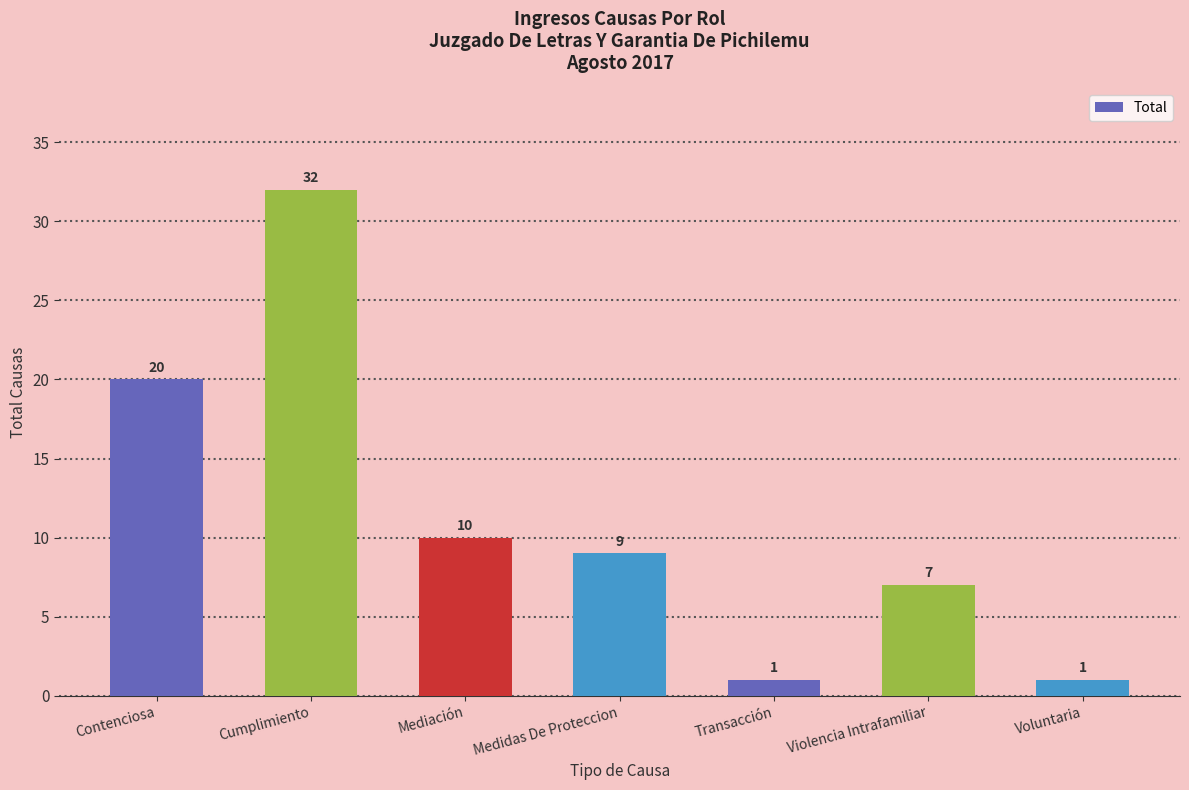

Which label corresponds to the largest value in the chart?

Cumplimiento